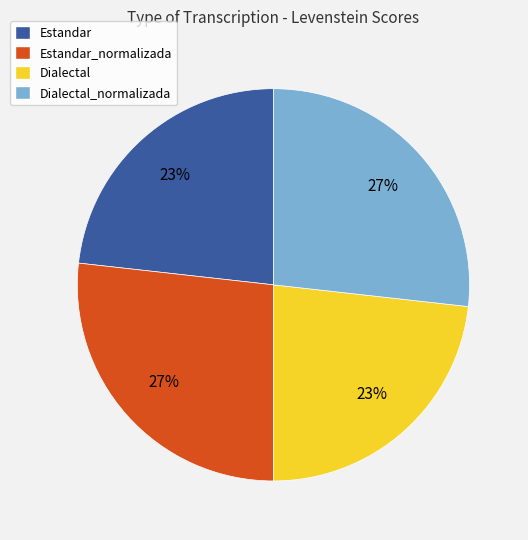

The Dialectal_normalizada slice represents 35% of the pie. True or false?

False